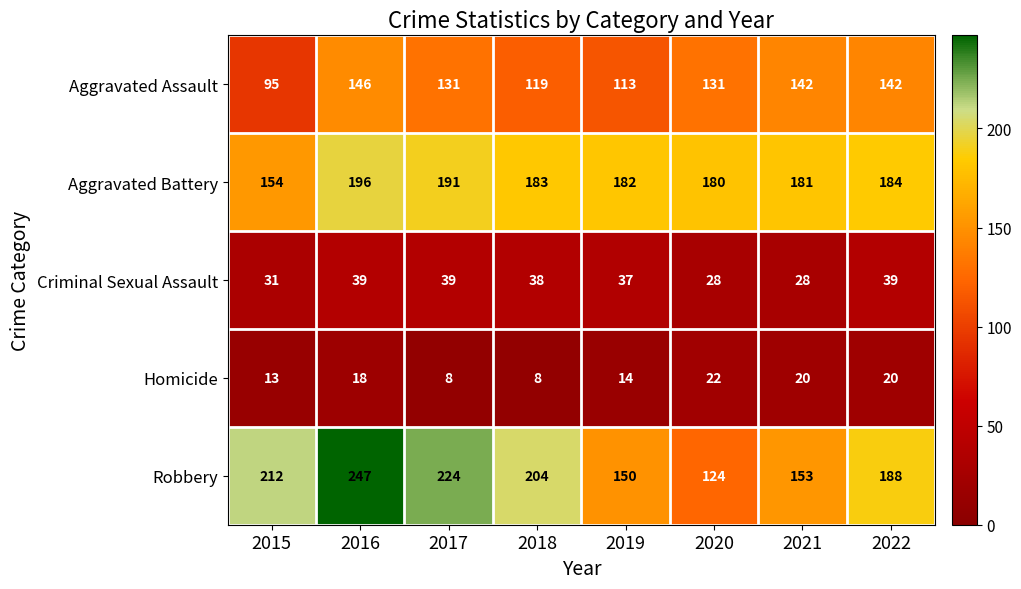

Is it true that Aggravated Assault equals 50 at 2016?

False